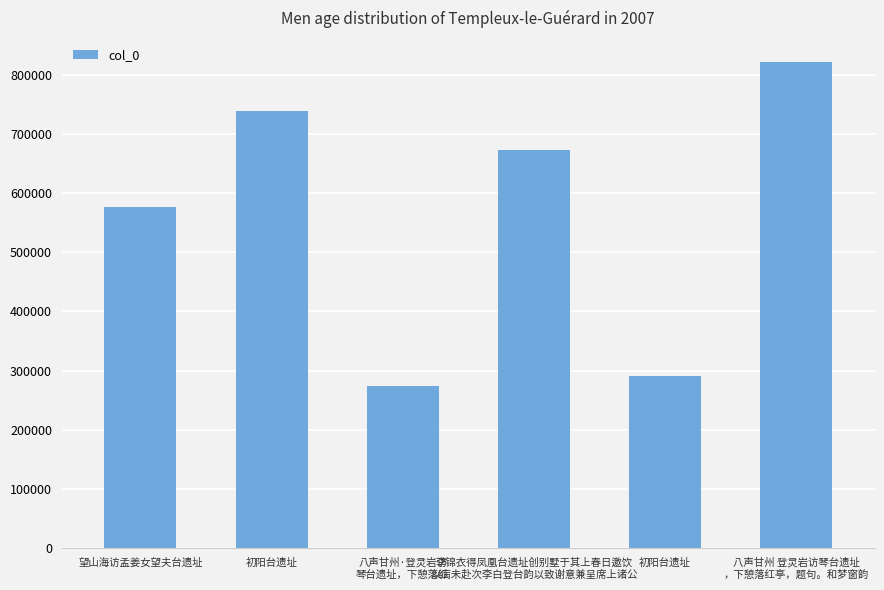

Between 望山海访孟姜女望夫台遗址 and 李锦衣得凤凰台遗址创别墅于其上春日邀饮
以病未赴次李白登台韵以致谢意兼呈席上诸公, which is larger?

李锦衣得凤凰台遗址创别墅于其上春日邀饮
以病未赴次李白登台韵以致谢意兼呈席上诸公